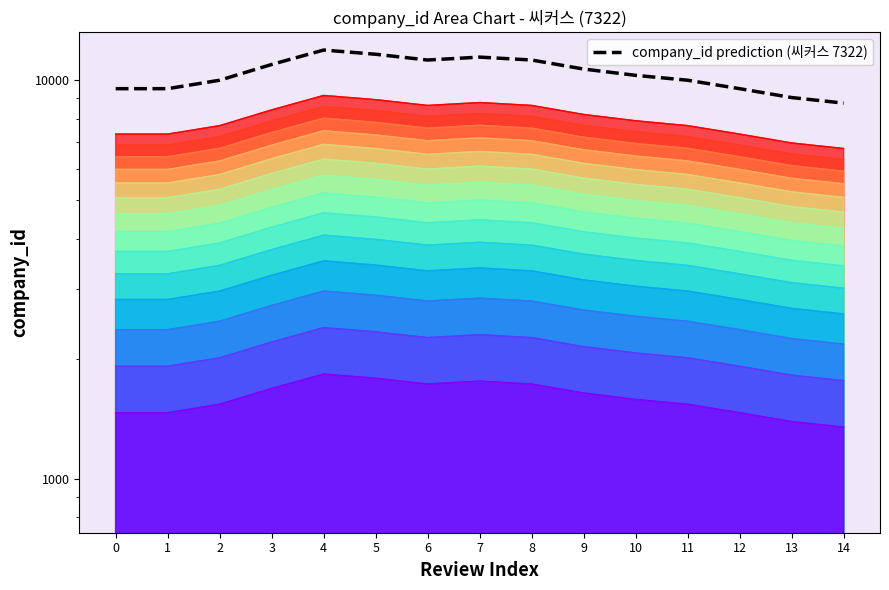

What is the maximum value shown in the chart?

11898.2